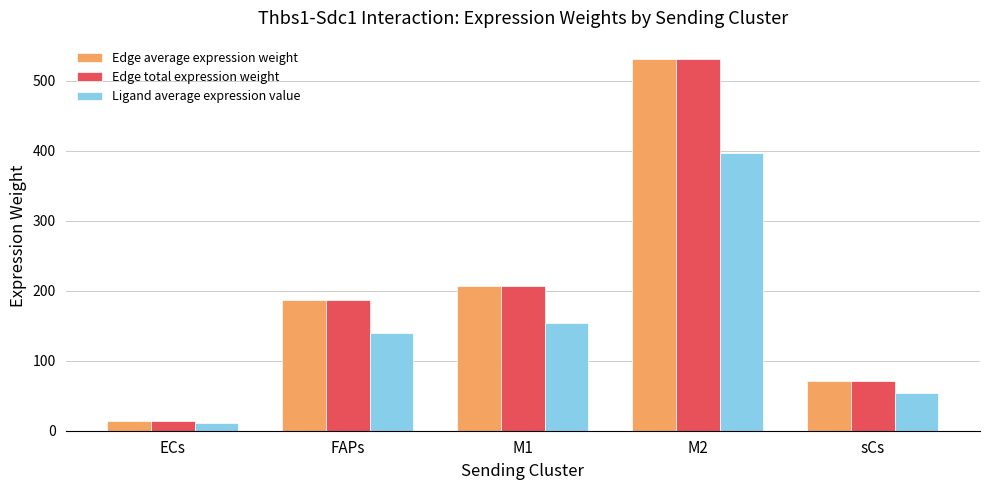

Which category has the highest value in the Edge total expression weight series?

M2